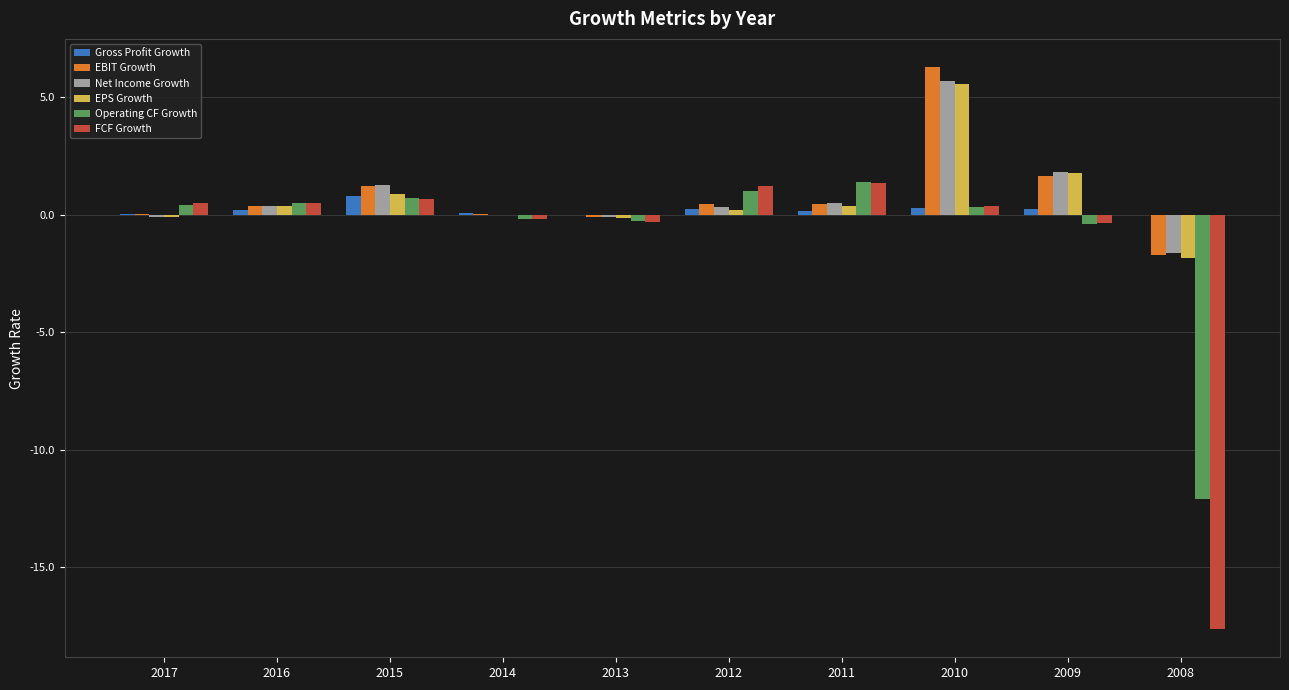

At which category is the sum across all series the highest?

2010